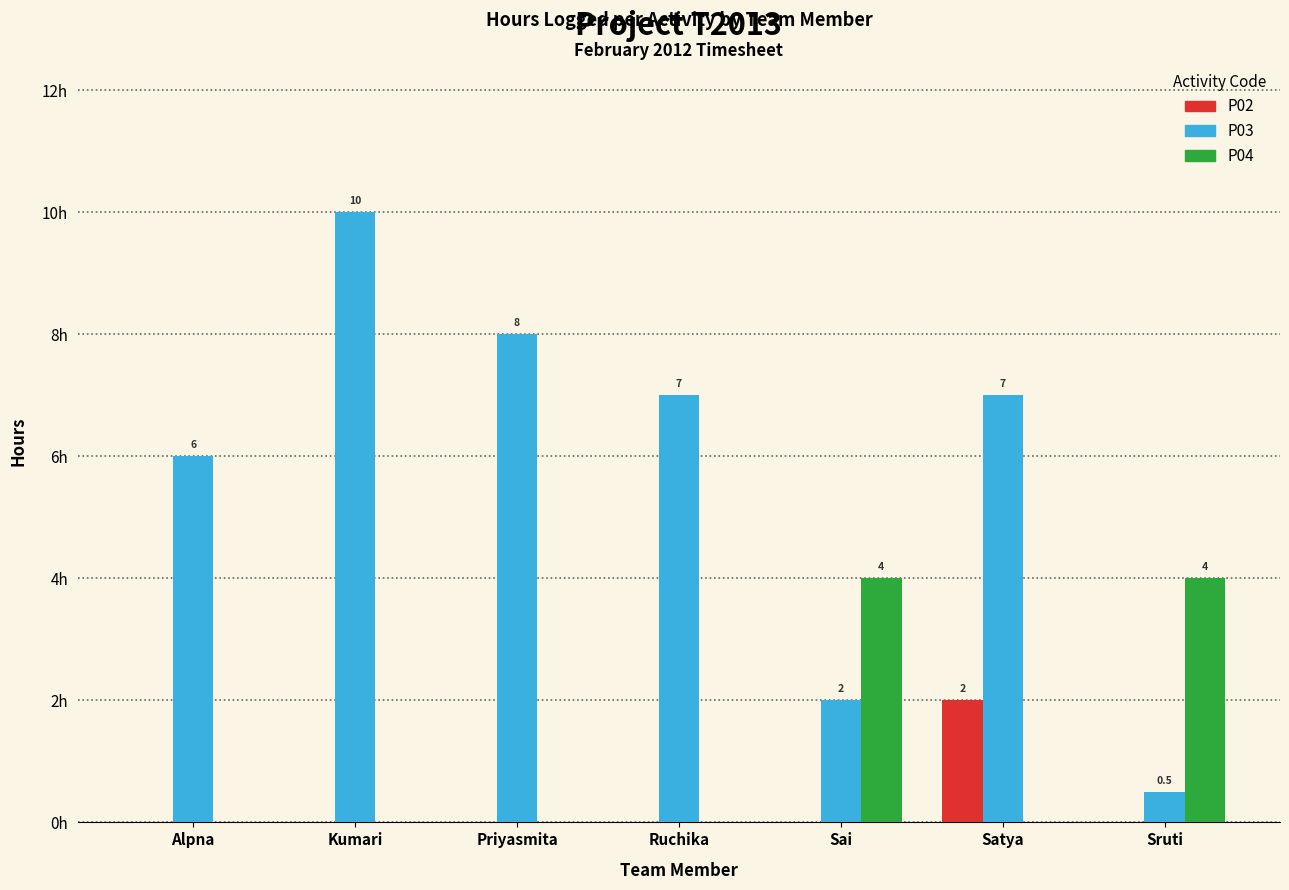

What is the difference between the maximum and minimum values in the P04 series?

4.0